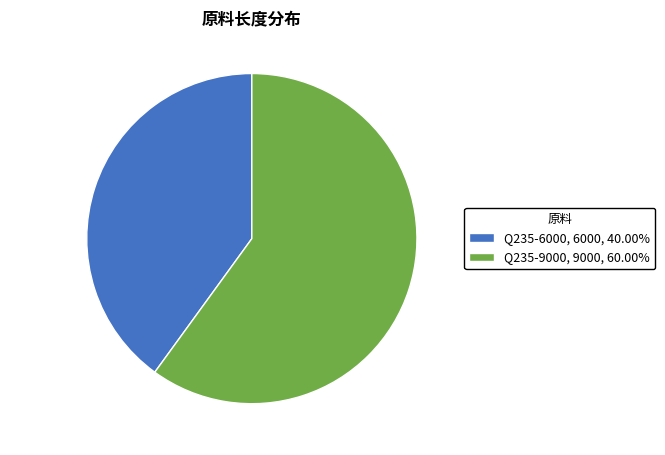

True or false: Q235-6000 accounts for 40% of the total.

True